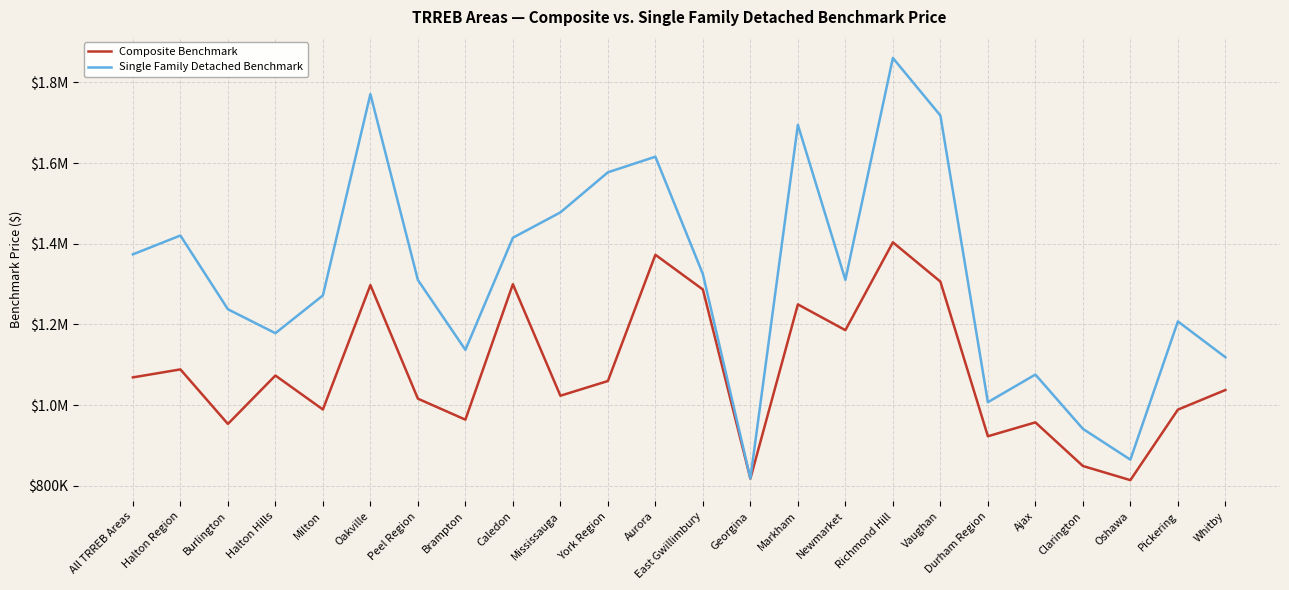

The value of Single Family Detached Benchmark at Vaughan is 2366837. True or false?

False